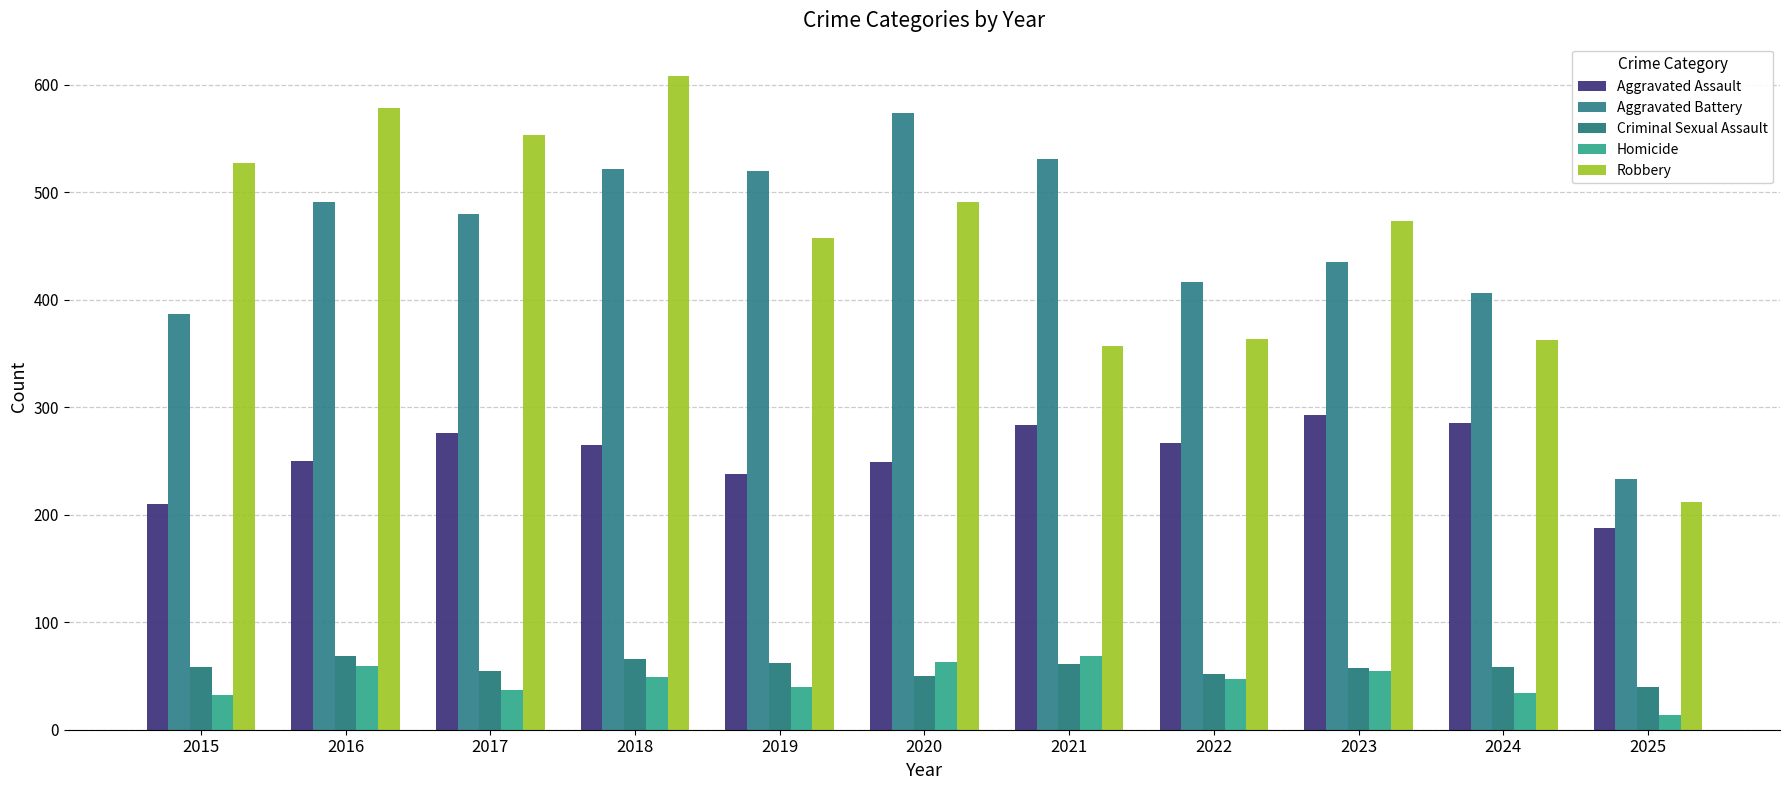

Is it true that Aggravated Assault equals 458 at 2022?

False